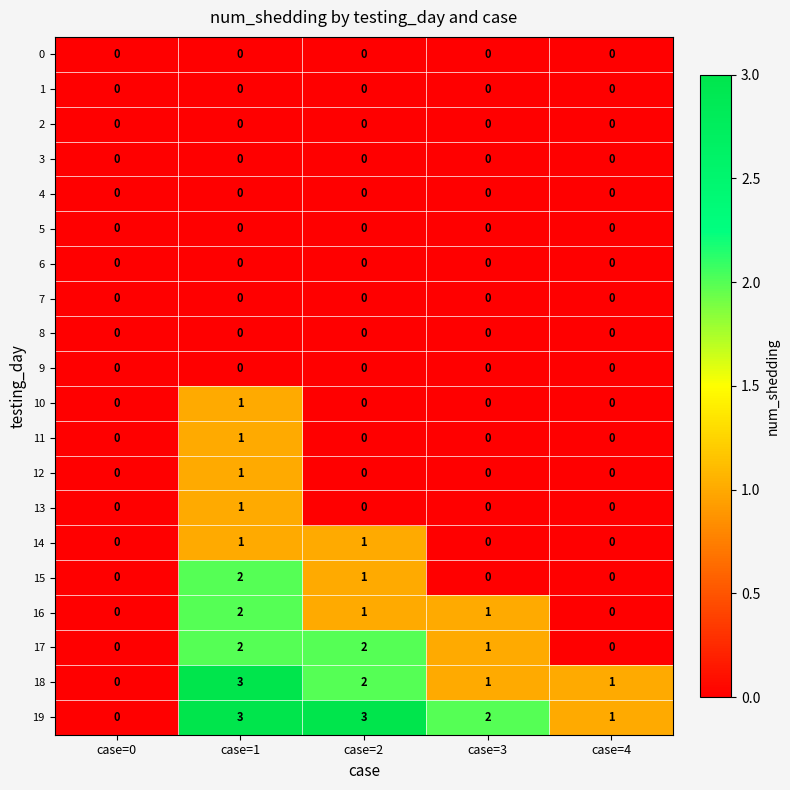

Which series changed the most between case=0 and case=3?

19